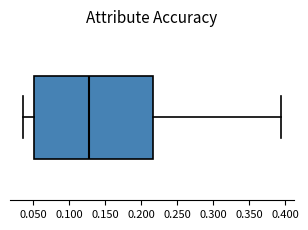

Transcribe this box plot: give where the median line is, the range the box spans, and where the two whiskers end, as read against the x-axis. The values are not printed on the chart, so give them approximately, as read against the axis.

median 0.125, box 0.050 to 0.215, whiskers 0.035 to 0.395